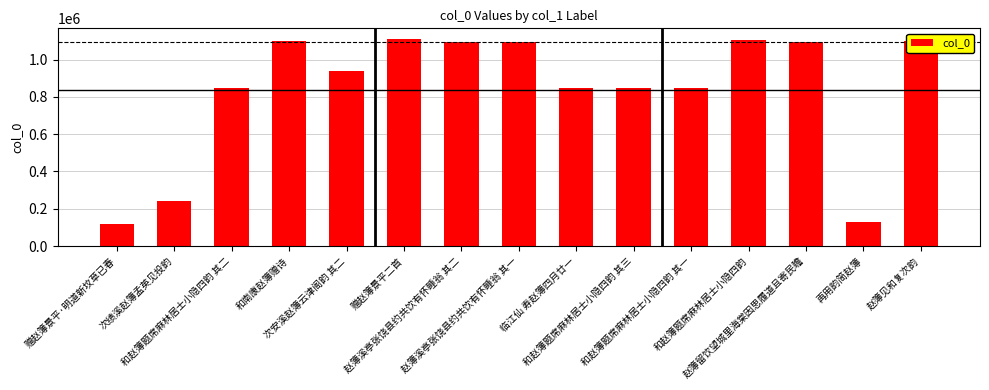

Is it true that the value at 再用韵简赵簿 is 65286?

False